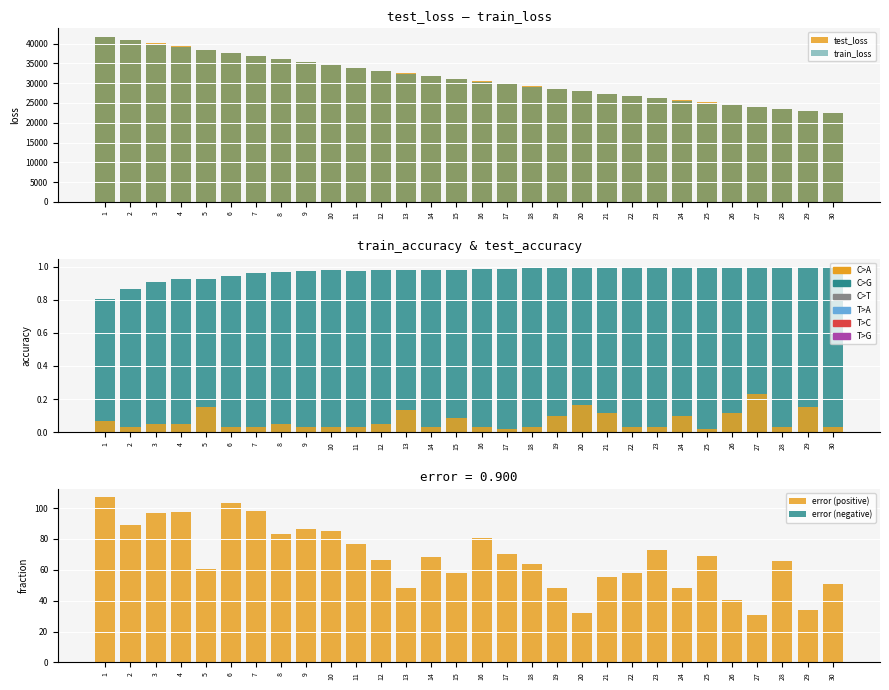

How many bars are there in total?

180